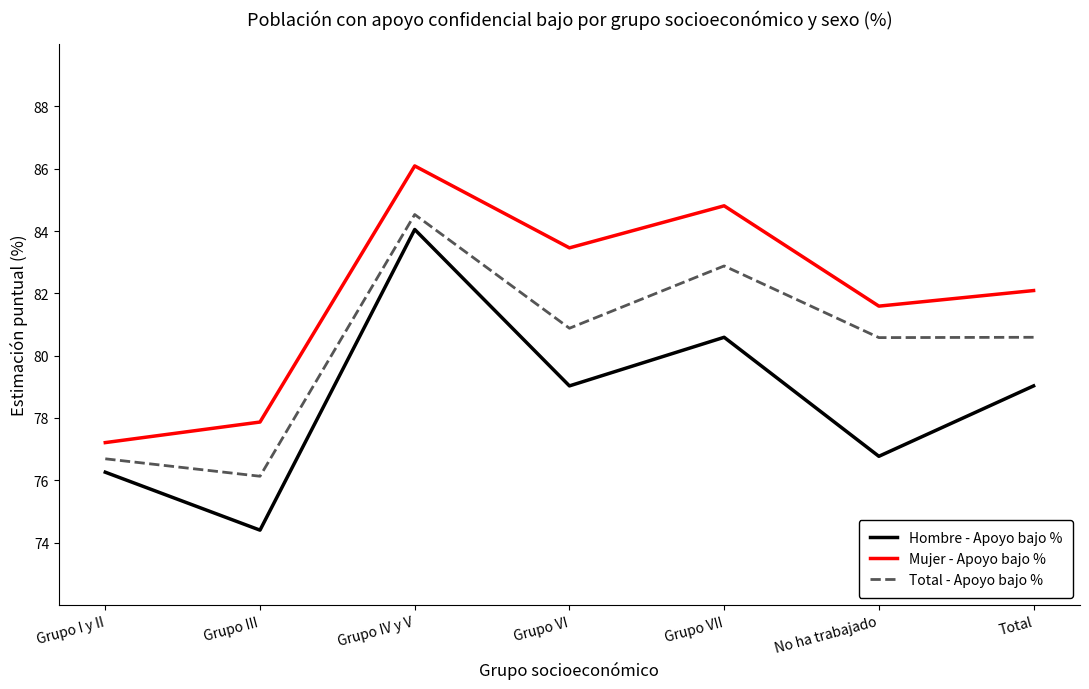

The value of Total - Apoyo bajo % at Grupo III is 76.1. True or false?

True